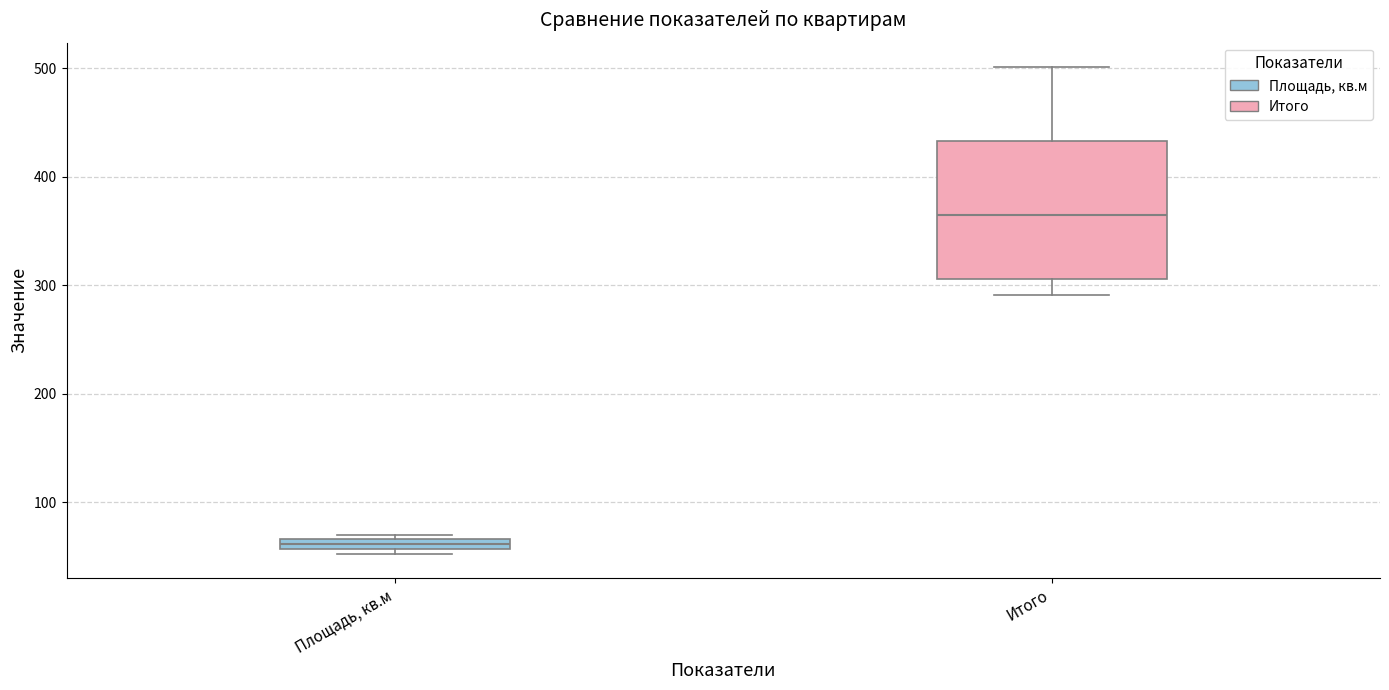

Where is the upper edge of the box for Площадь, кв.м on the y-axis? The values are not printed on the chart, so give them approximately, as read against the axis.

70